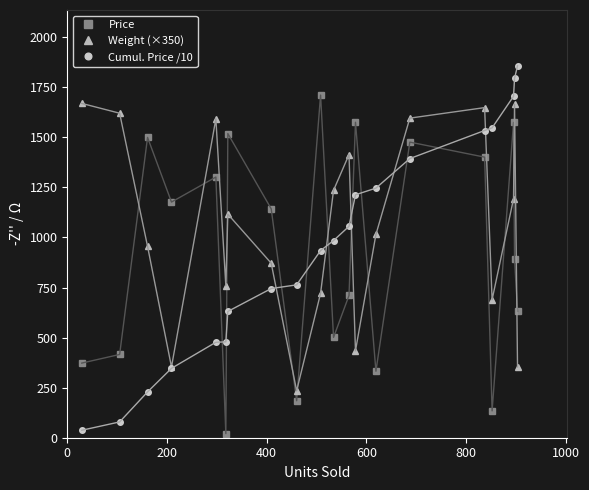

What is the value of the Weight (×350) point at the 5th from the left?

1592.5